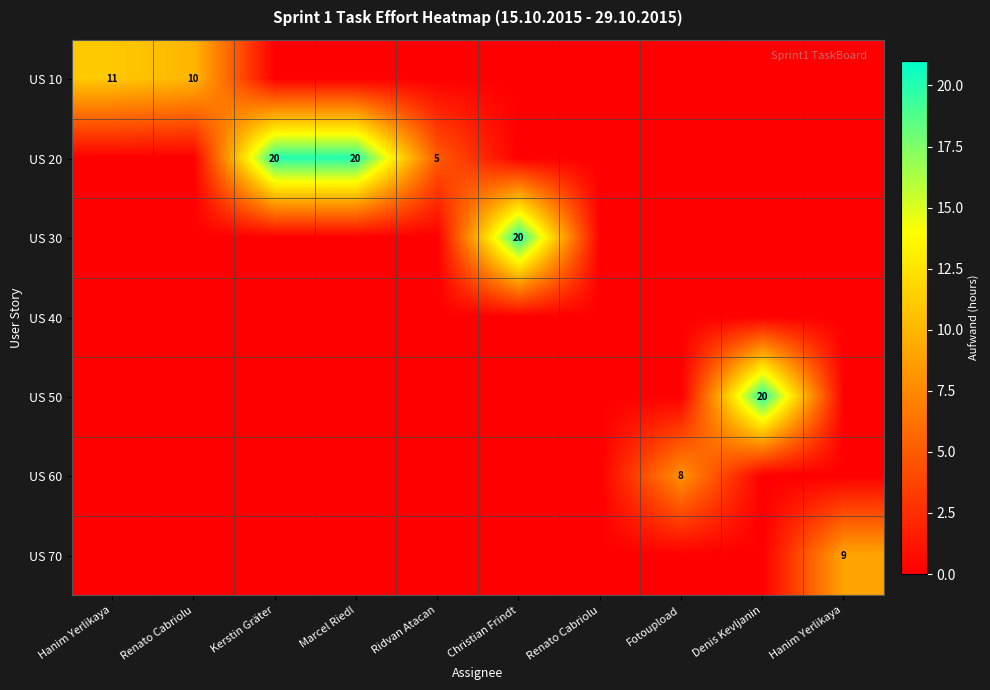

Between Kerstin Gräter and Denis Kevljanin, which series saw the biggest shift?

US 20